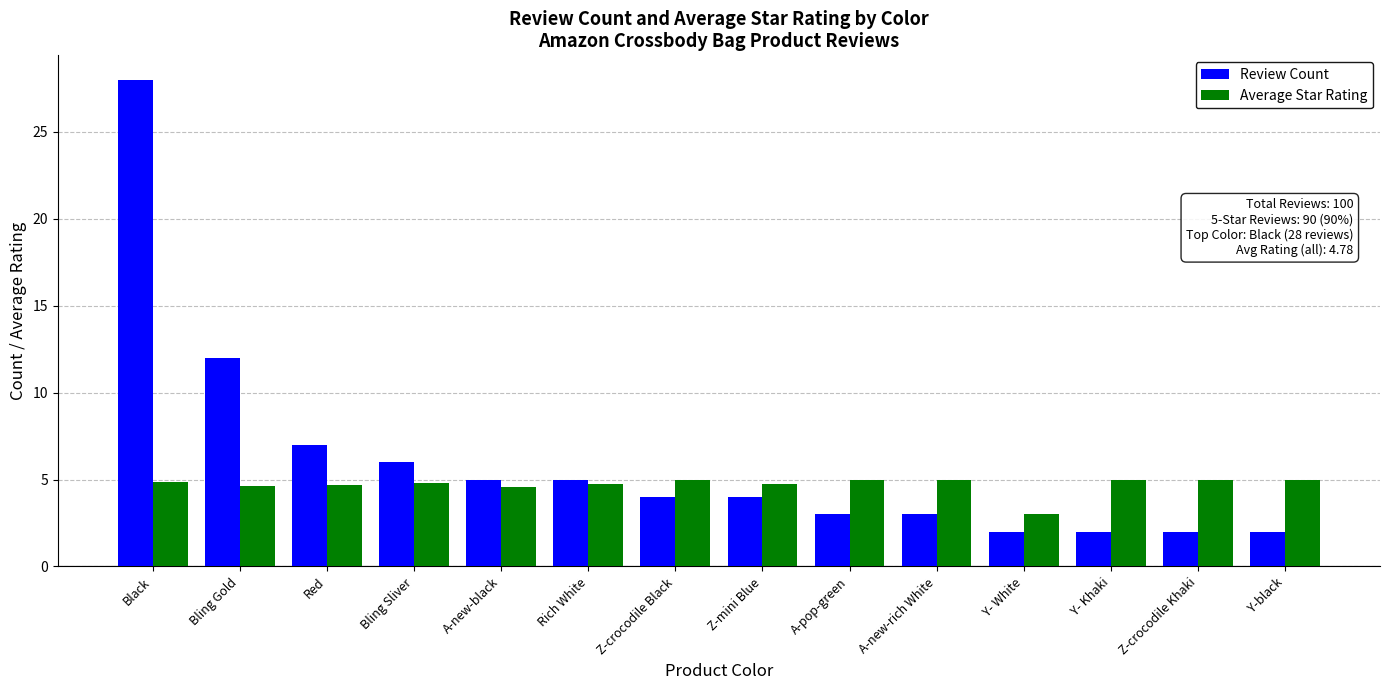

What is the total value across all series at Y-black?

7.0